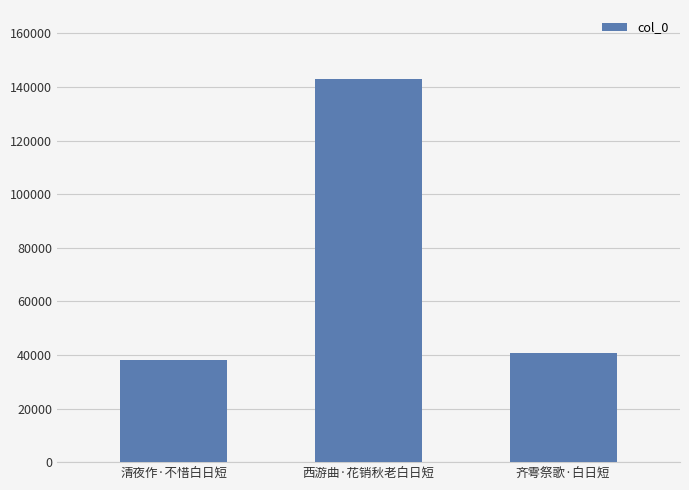

How many bars are there in total?

3